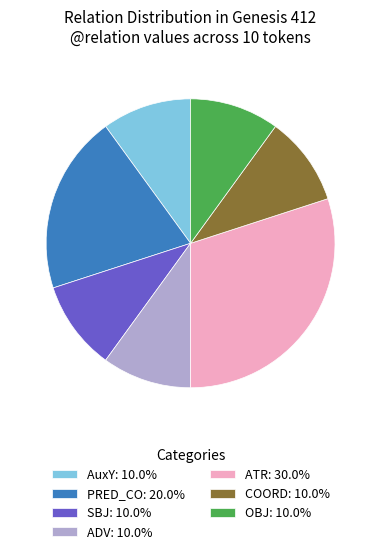

Is there a majority slice in this chart?

No